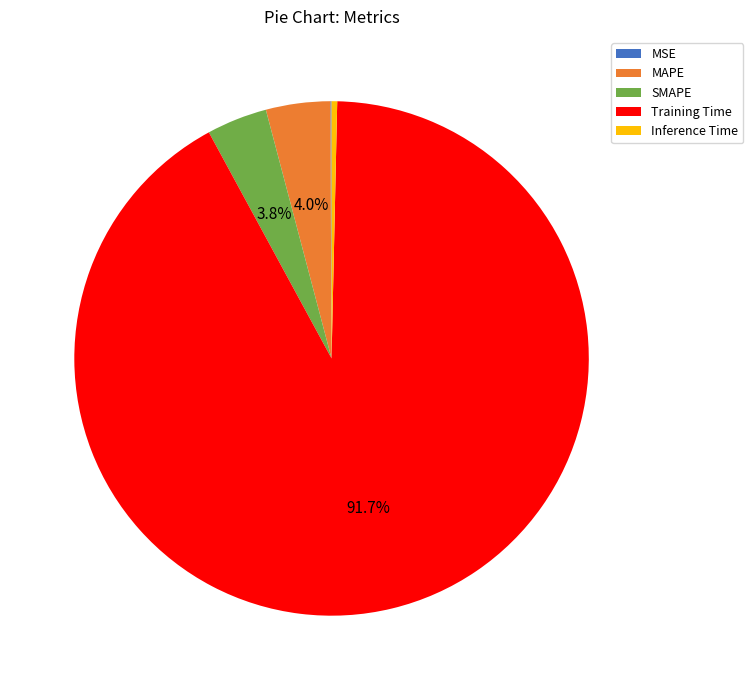

Combined, do Inference Time and SMAPE account for over 50%?

No